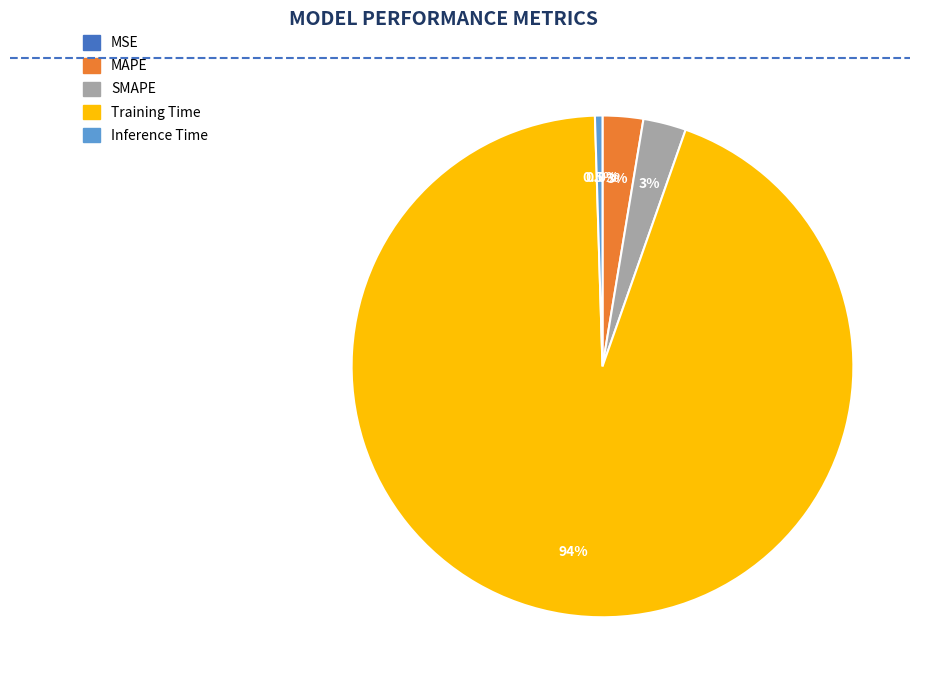

To the nearest percent, what is the difference between the SMAPE and Training Time slice percentages?

91%